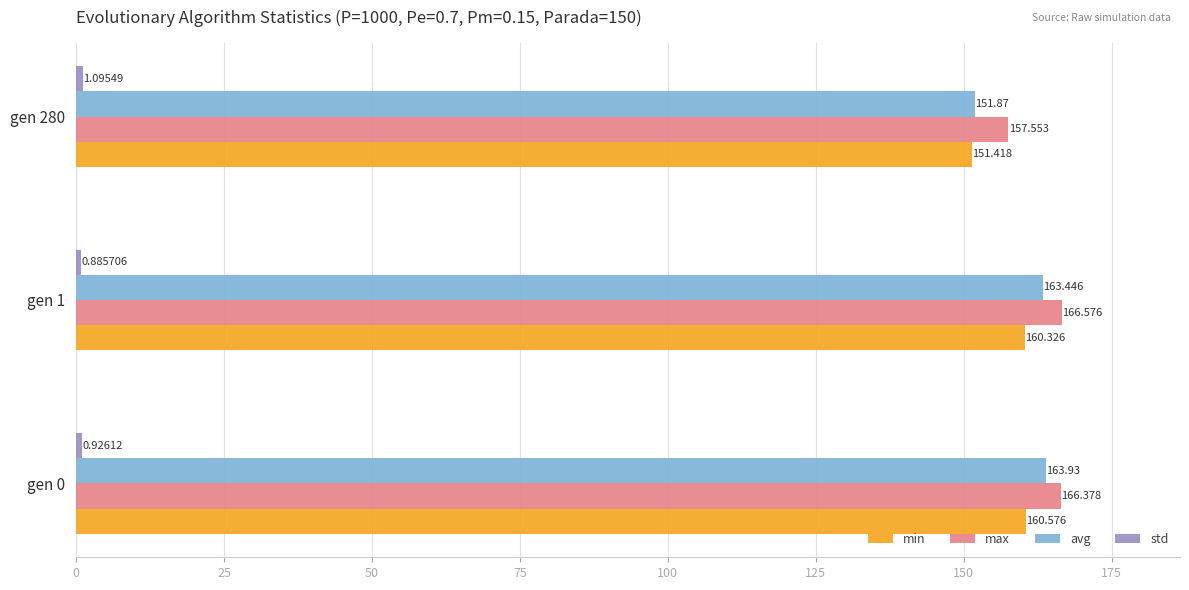

Which series has the largest total across all categories?

max